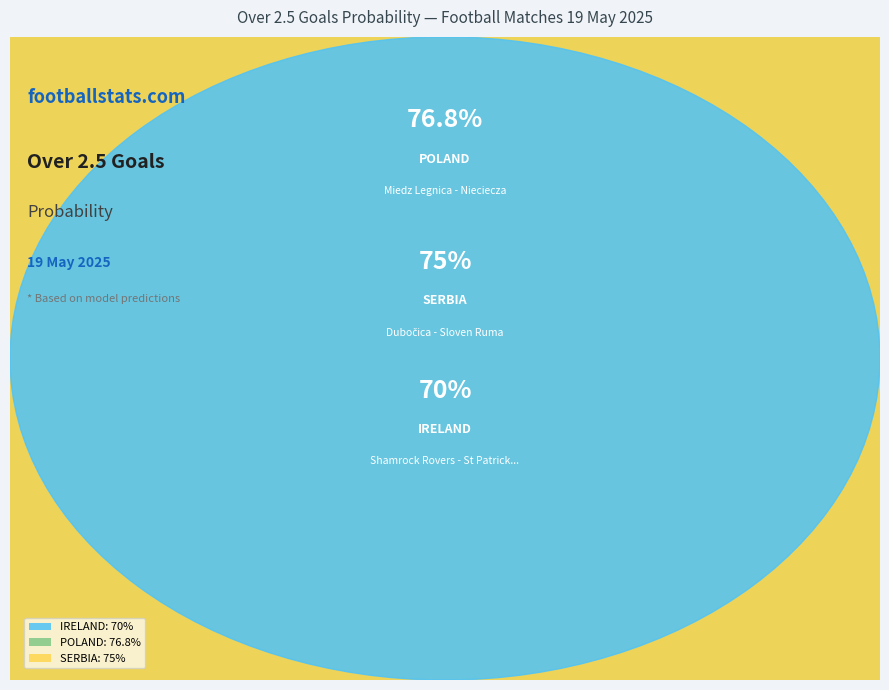

Which category has the smallest portion of the pie?

Shamrock Rovers - St Patrick's Athl.